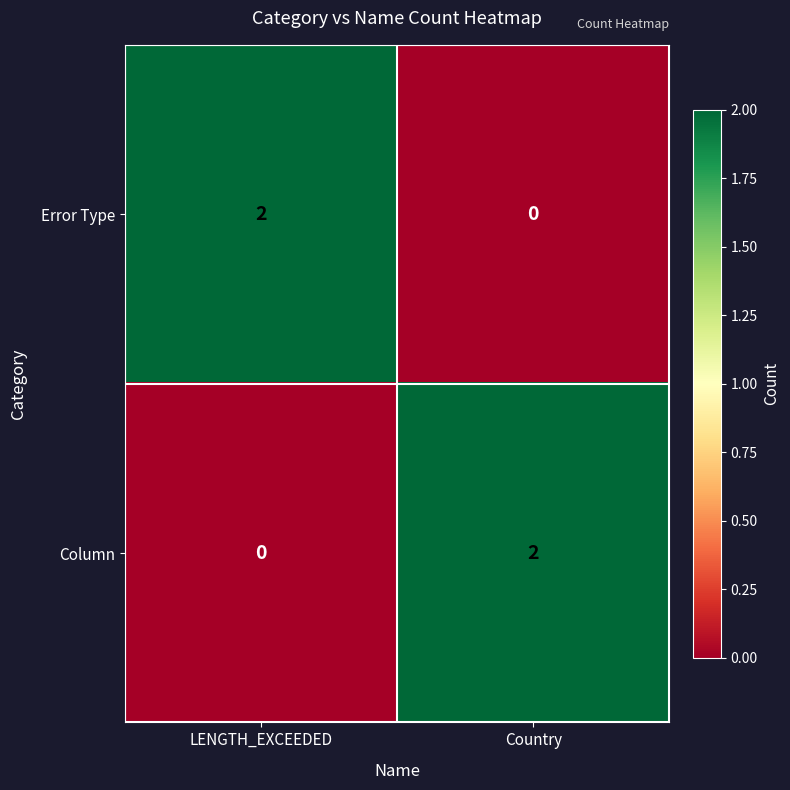

At Country, list the series in order from smallest to largest.

Error Type, Column